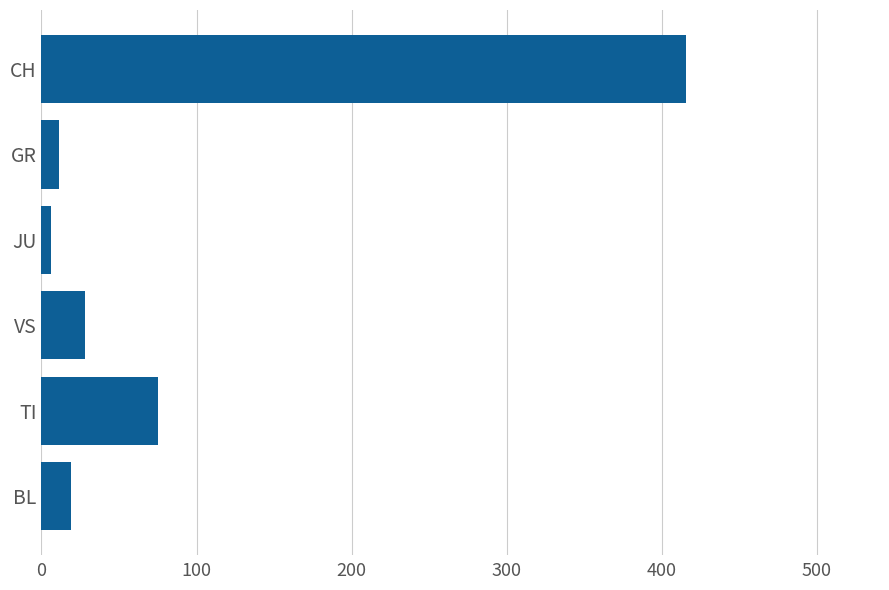

Reading top to bottom, list all the values displayed in this chart.

416	11	6	28	75	19